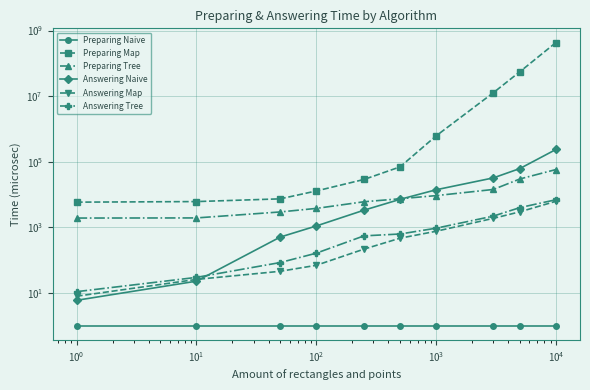

Reading left to right, what are all the values shown in this chart?

Preparing Naive: 1	1	1	1	1	1	1	1	1	1
Preparing Map: 5891	6134	7428	12914	28950	70031	618095	12761355	55896034	432892175
Preparing Tree: 1930	1947	2962	3799	6057	7479	9324	14359	30022	58228
Answering Naive: 6	23	508	1107	3352	7178	14067	32336	62481	238325
Answering Map: 8	26	46	70	218	470	764	1892	2992	6273
Answering Tree: 11	30	85	164	553	630	947	2215	4021	6992